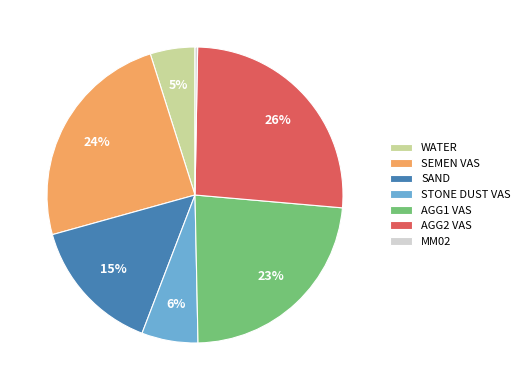

The STONE DUST VAS slice represents 19% of the pie. True or false?

False